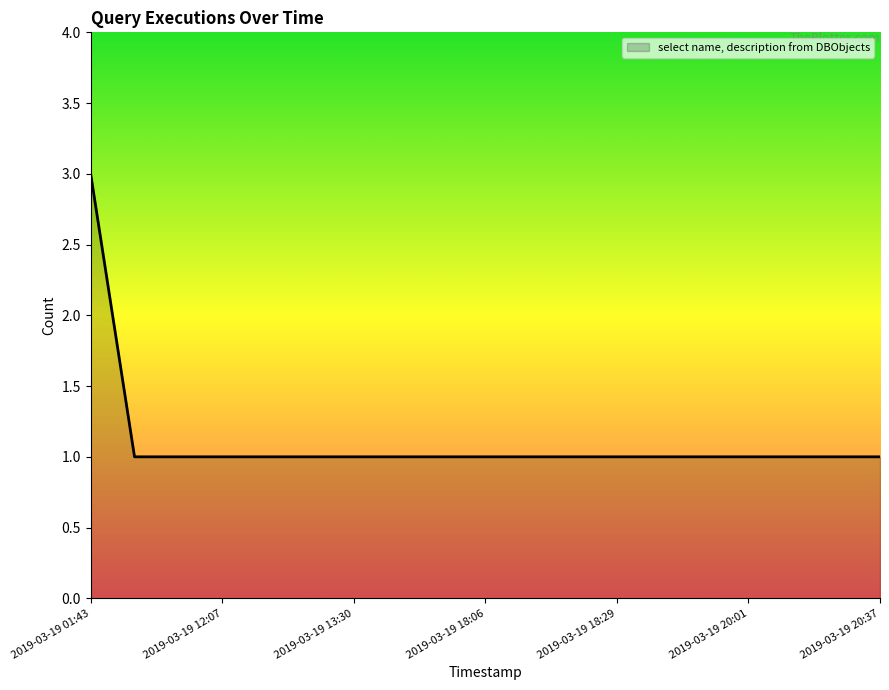

Reading right to left, extract all data points from this chart.

1	1	1	1	1	1	1	1	1	1	1	1	1	1	1	1	1	1	3